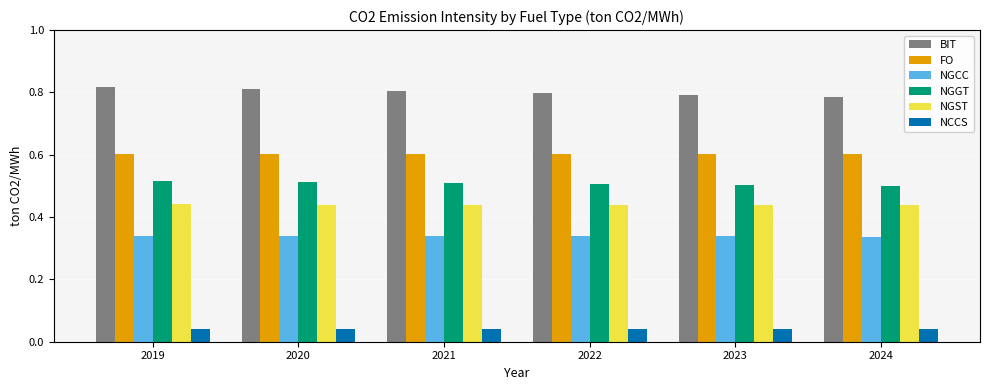

Are the bars horizontal?

No